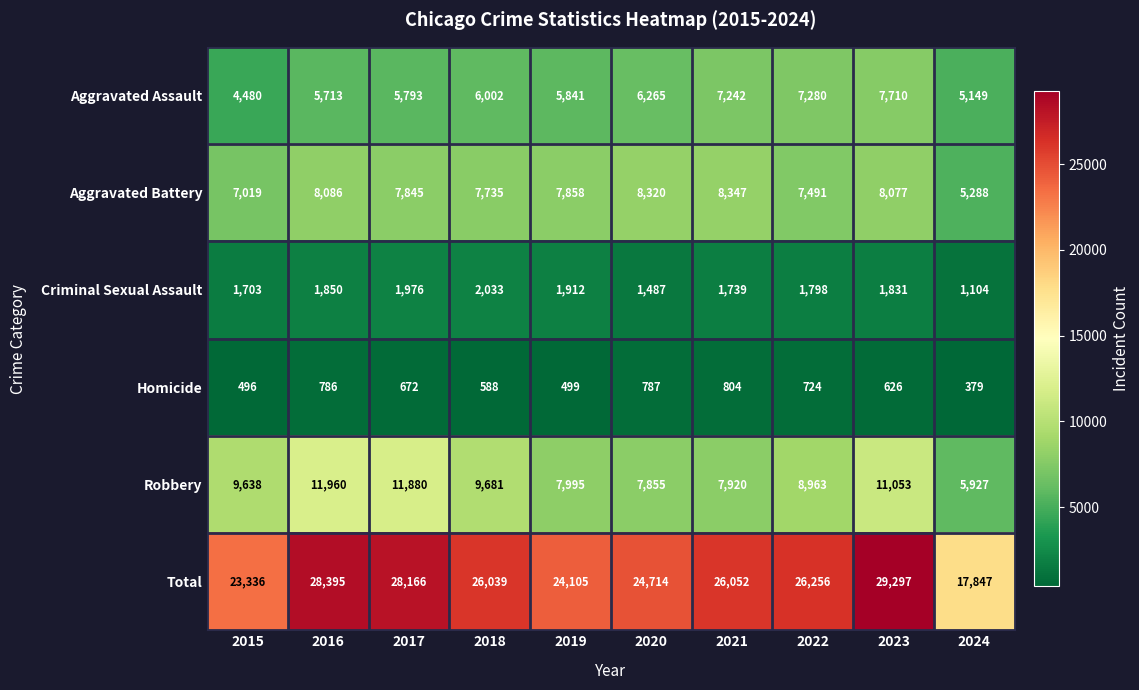

The value of Aggravated Battery at 2024 is 5288. True or false?

True